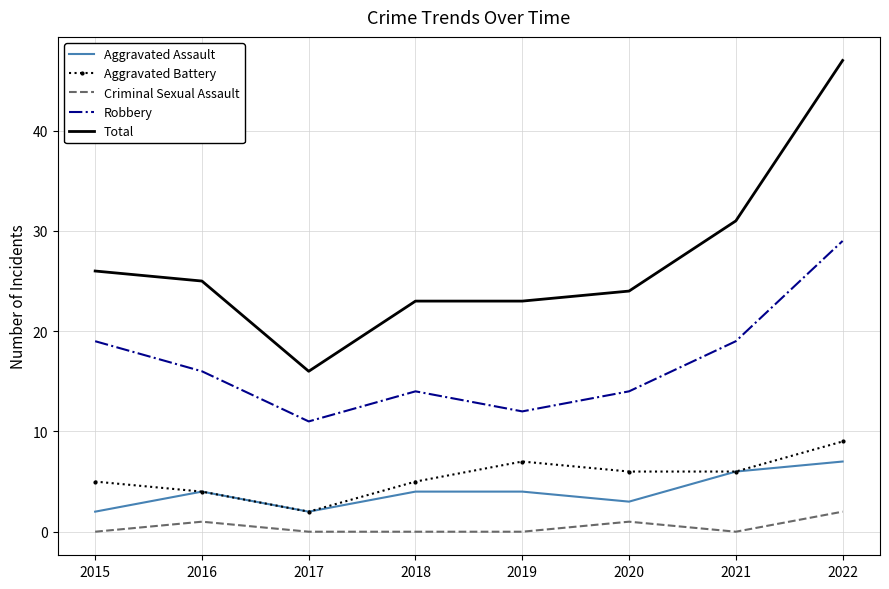

At which label is Total closest to 31?

2021